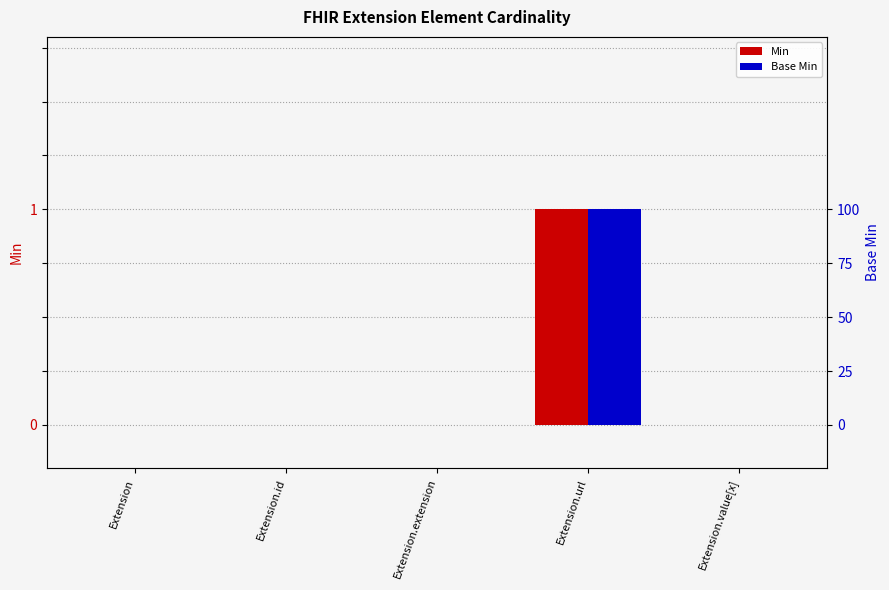

The value of Min at Extension is 0. True or false?

True